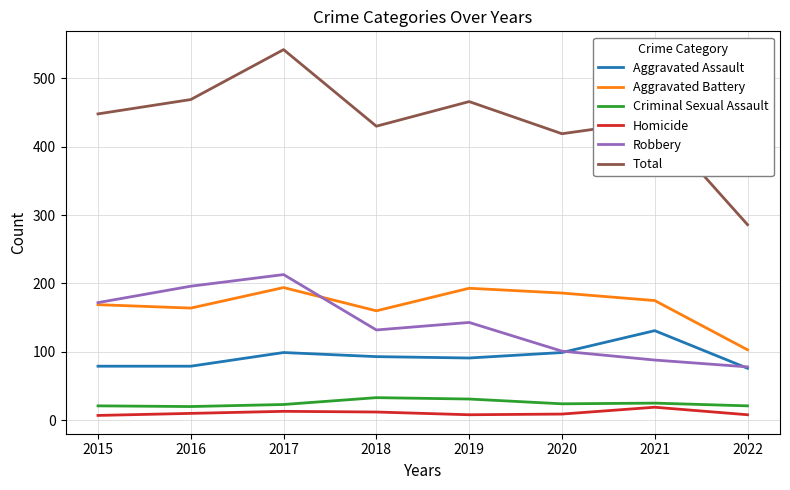

How many distinct data groups are displayed?

6